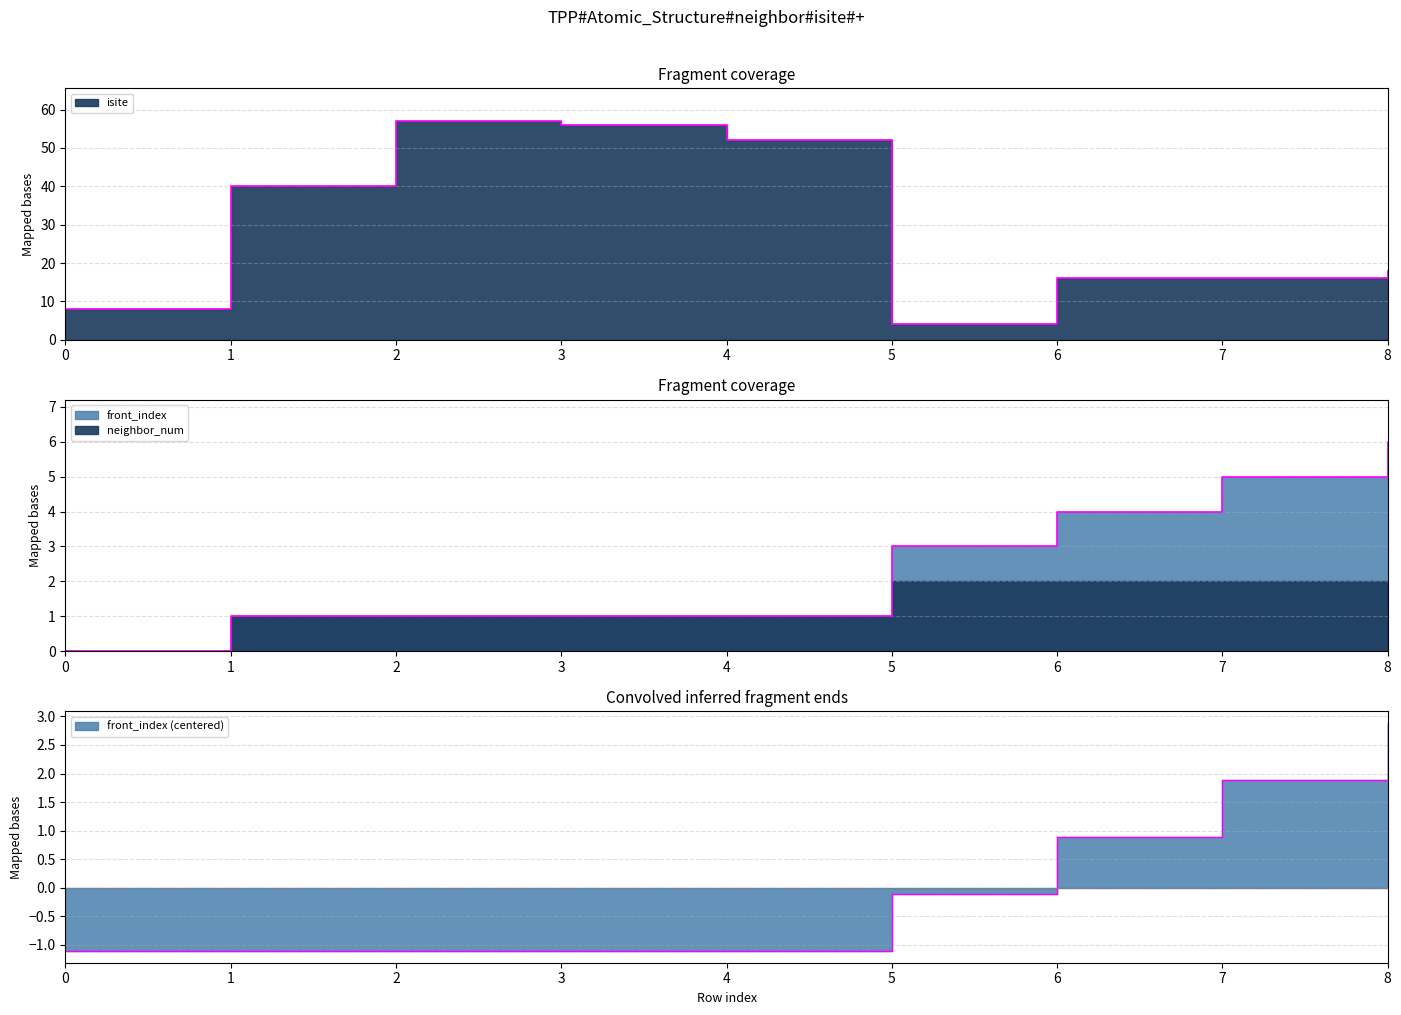

True or false: isite and front_index cross at least once.

False